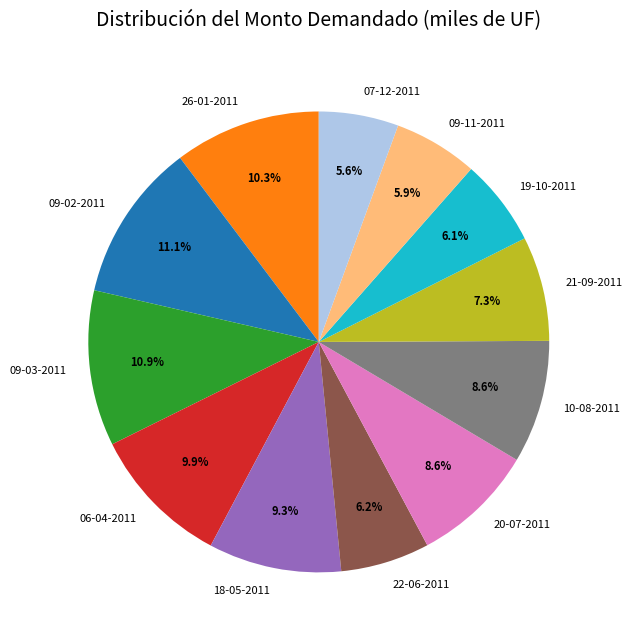

To the nearest percent, what is the average slice percentage?

8%